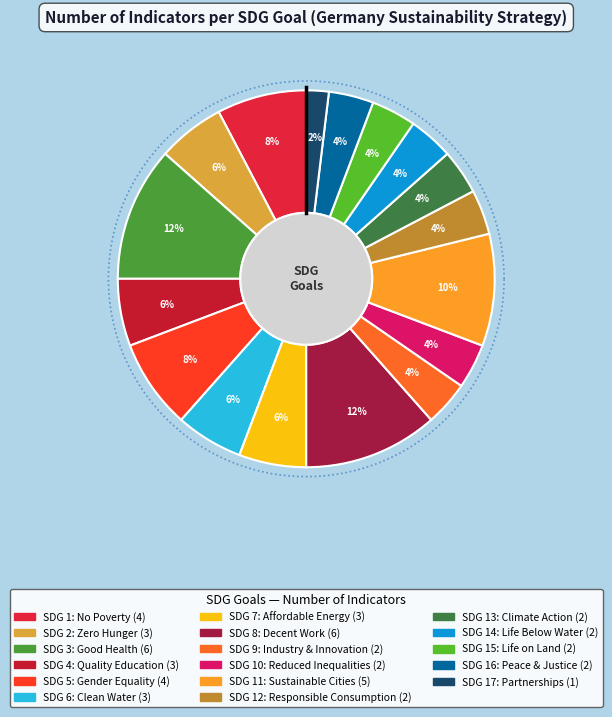

What is the total percentage of Z10 Reduced Inequalities and Z12 Responsible Consumption?

7.7%